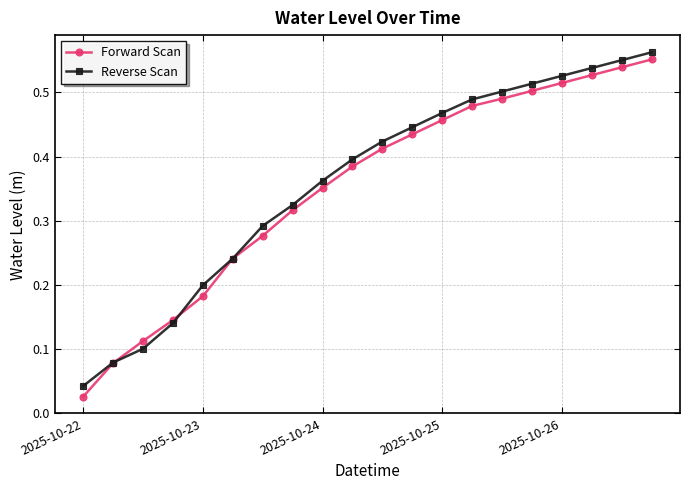

True or false: Reverse Scan has more than 1 interior local peaks.

False